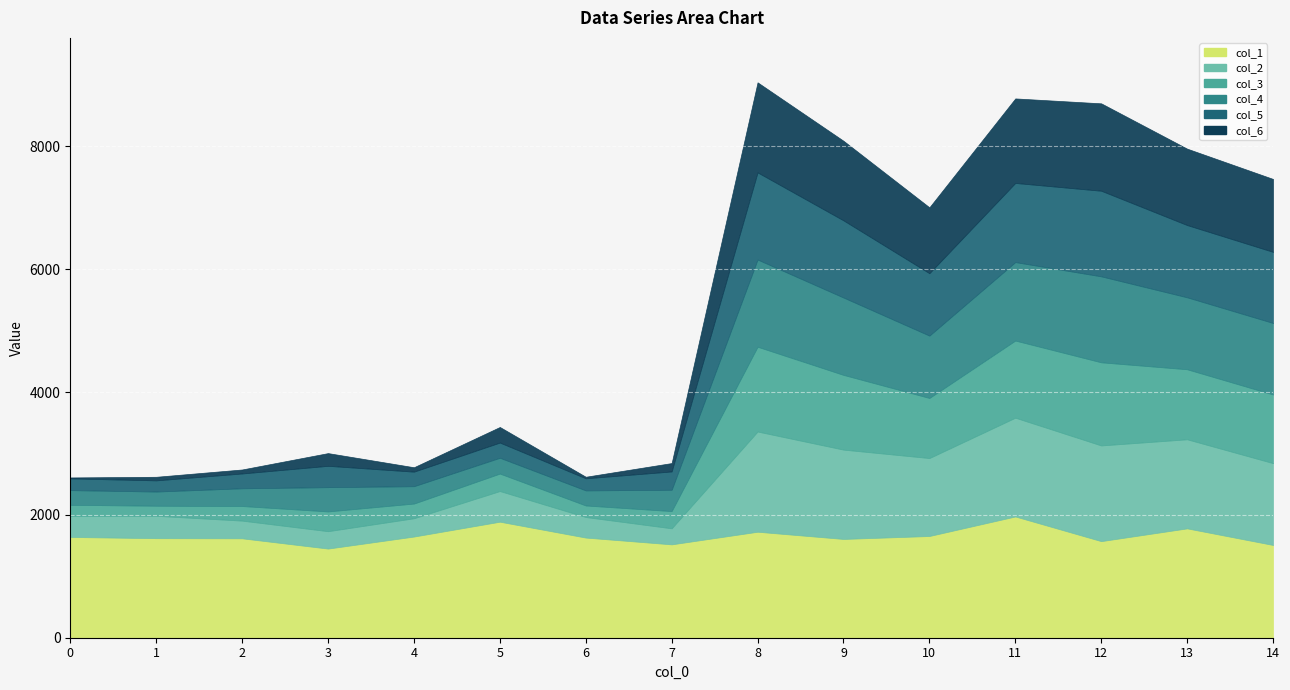

What is the value of the col_1 point at the 4th from the left?

1451.4